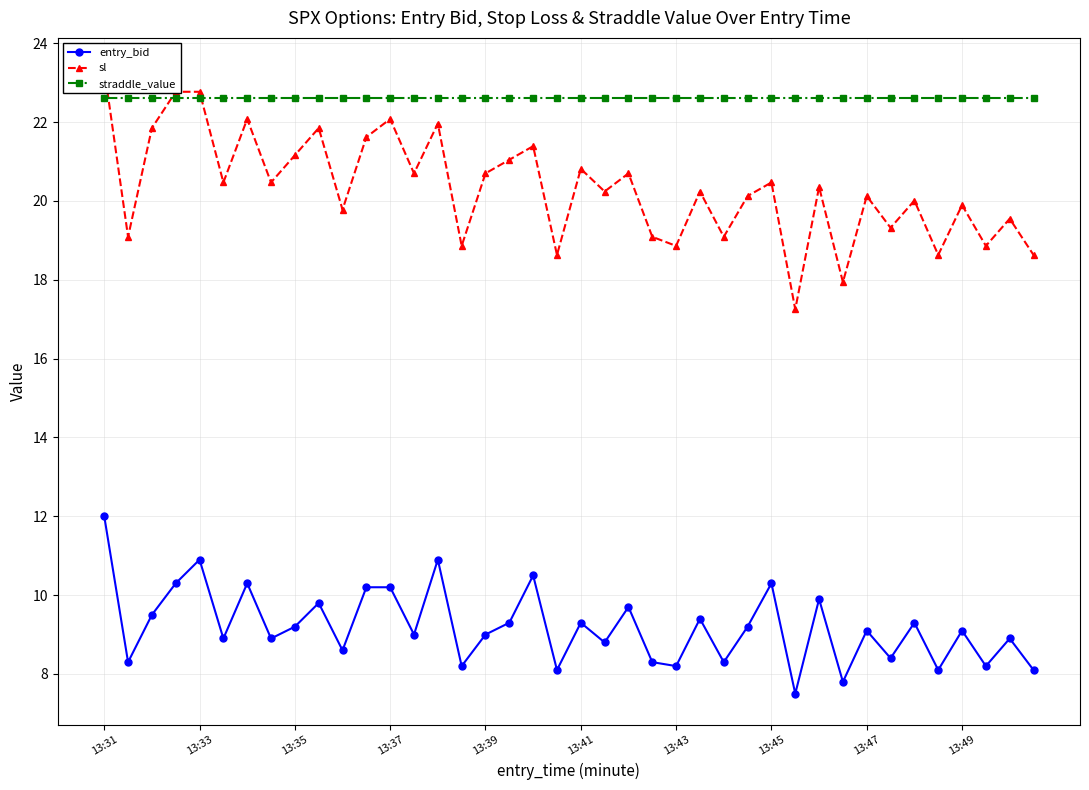

How many intersections are there between straddle_value and sl?

3